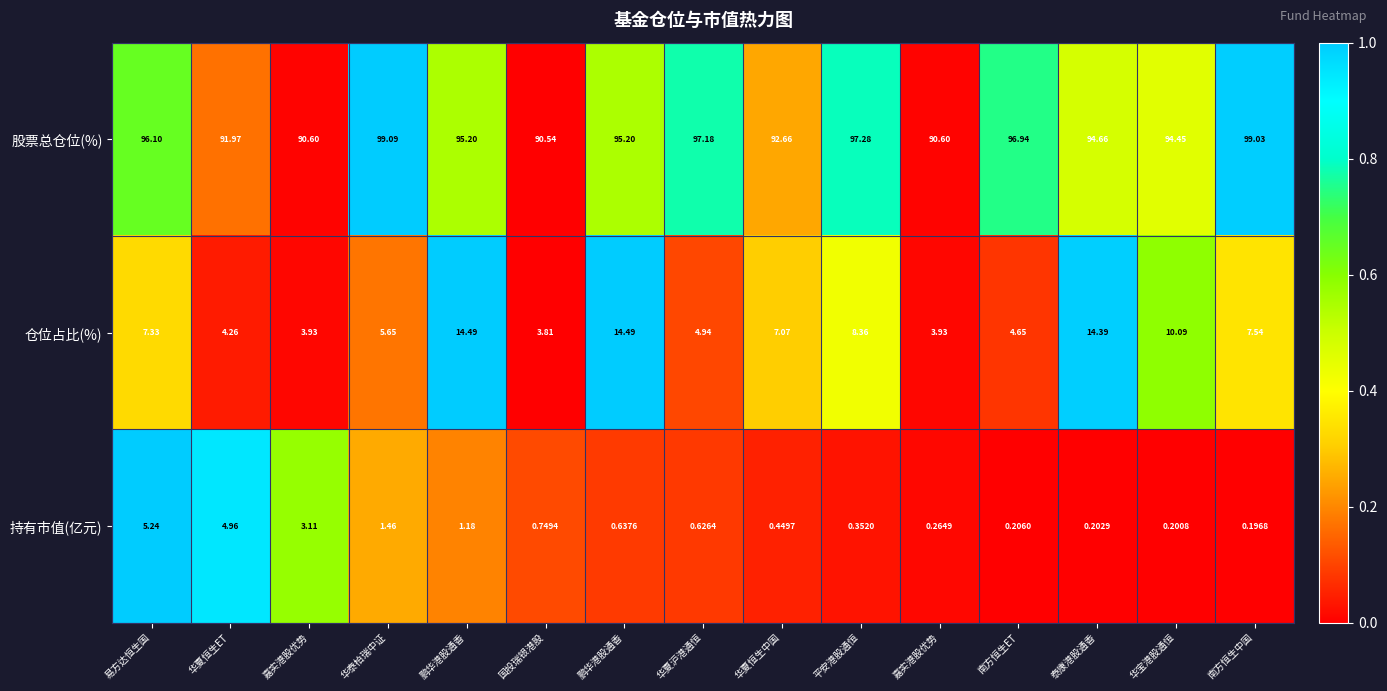

Which series has the widest spread of values?

仓位占比(%)